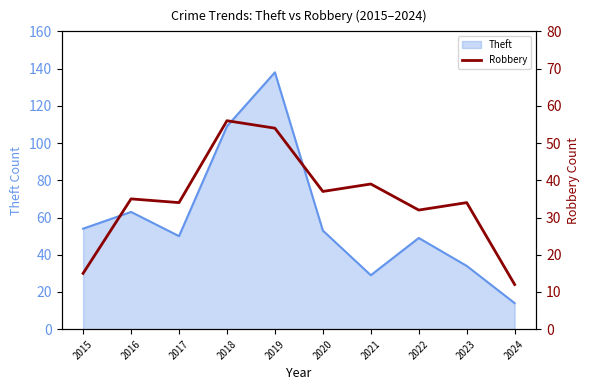

What is the difference between the values at 2020 and 2023?

3